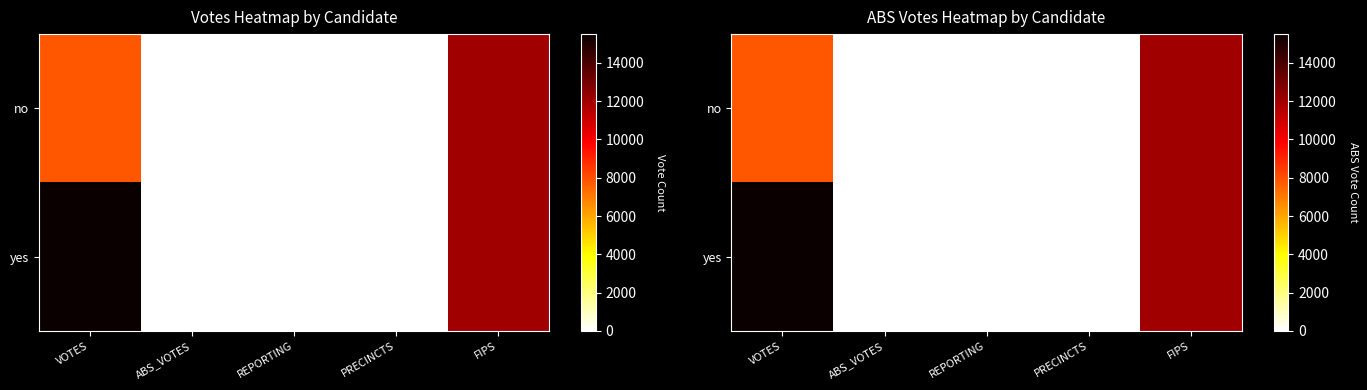

Which series changed the most between VOTES and REPORTING?

yes